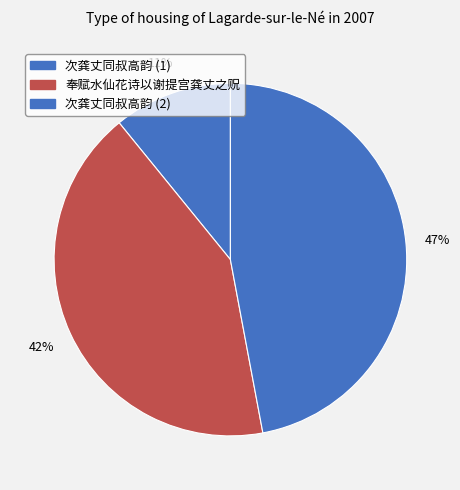

Rank the categories by value from highest to lowest.

次龚丈同叔高韵 (2), 奉赋水仙花诗以谢提宫龚丈之贶, 次龚丈同叔高韵 (1)